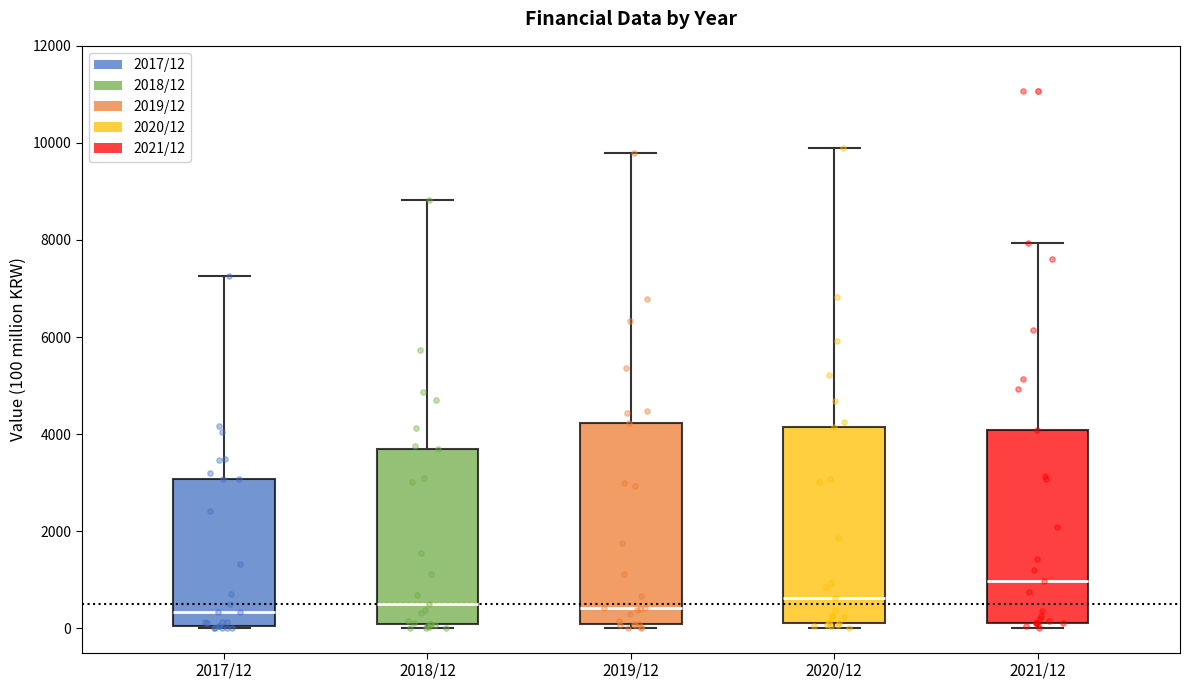

Reading left to right, transcribe this box plot: for each box, give where its median line is, the range the box spans, and where its two whiskers end, as read against the y-axis. The values are not printed on the chart, so give them approximately, as read against the axis.

2017/12: median 400, box 0 to 3000, whiskers 0 to 7200
2018/12: median 600, box 0 to 3600, whiskers 0 (just below the box's lower edge) to 8800
2019/12: median 400, box 0 to 4200, whiskers 0 (just below the box's lower edge) to 9800
2020/12: median 600, box 200 to 4200, whiskers 0 to 9800
2021/12: median 1000, box 200 to 4000, whiskers 0 to 8000